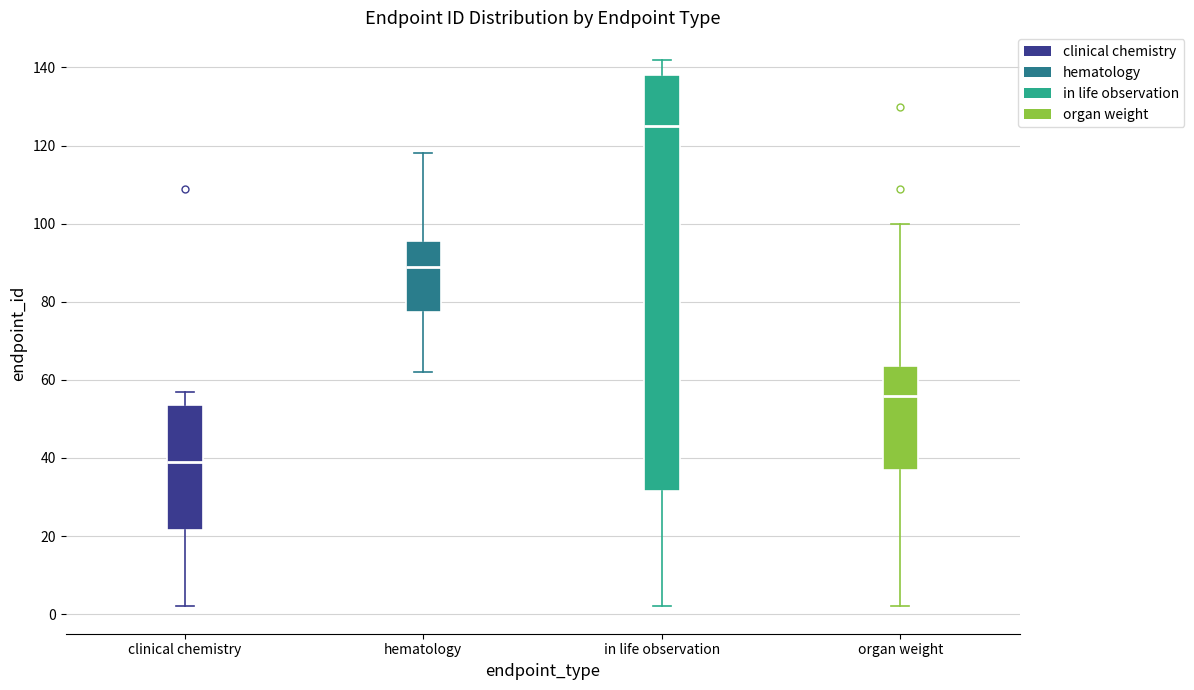

Reading left to right, read every box against the y-axis: the position of its median line, the range the box covers, and the ends of its whiskers. The values are not printed on the chart, so give them approximately, as read against the axis.

clinical chemistry: median 40, box 22 to 54, whiskers 2 to 58
hematology: median 90, box 78 to 96, whiskers 62 to 118
in life observation: median 126, box 32 to 138, whiskers 2 to 142
organ weight: median 56, box 38 to 64, whiskers 2 to 100